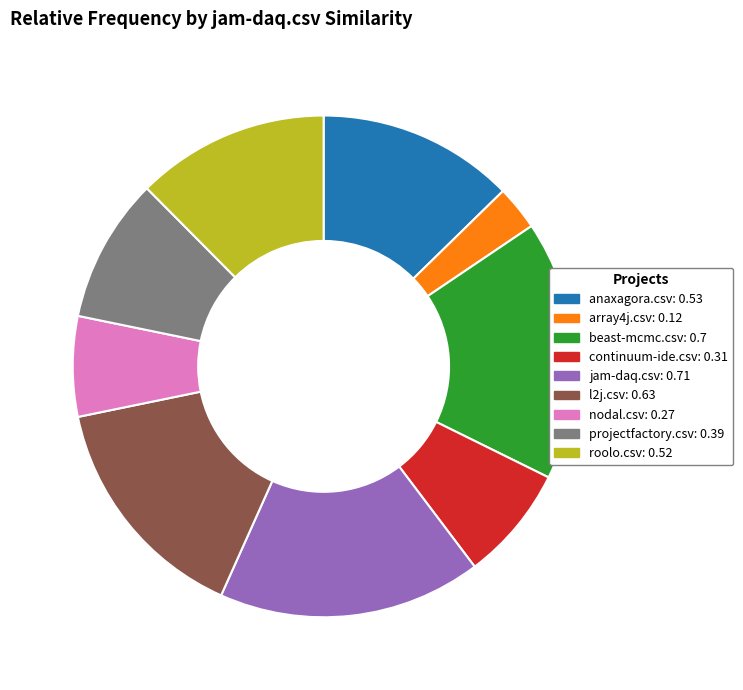

Between l2j.csv: 0.63 and roolo.csv: 0.52, which is larger?

l2j.csv: 0.63